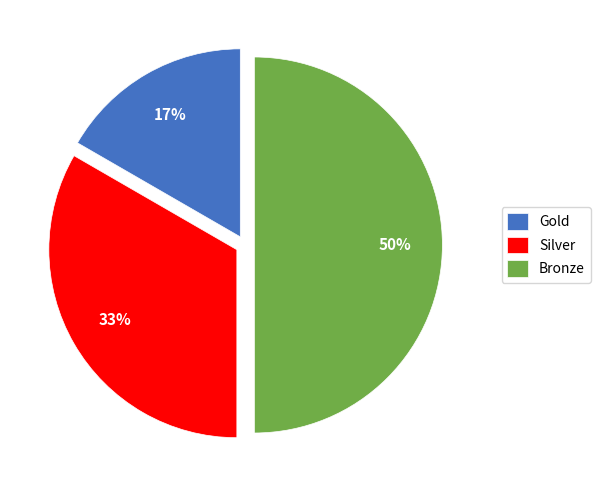

To the nearest percent, what portion does Gold represent?

17%